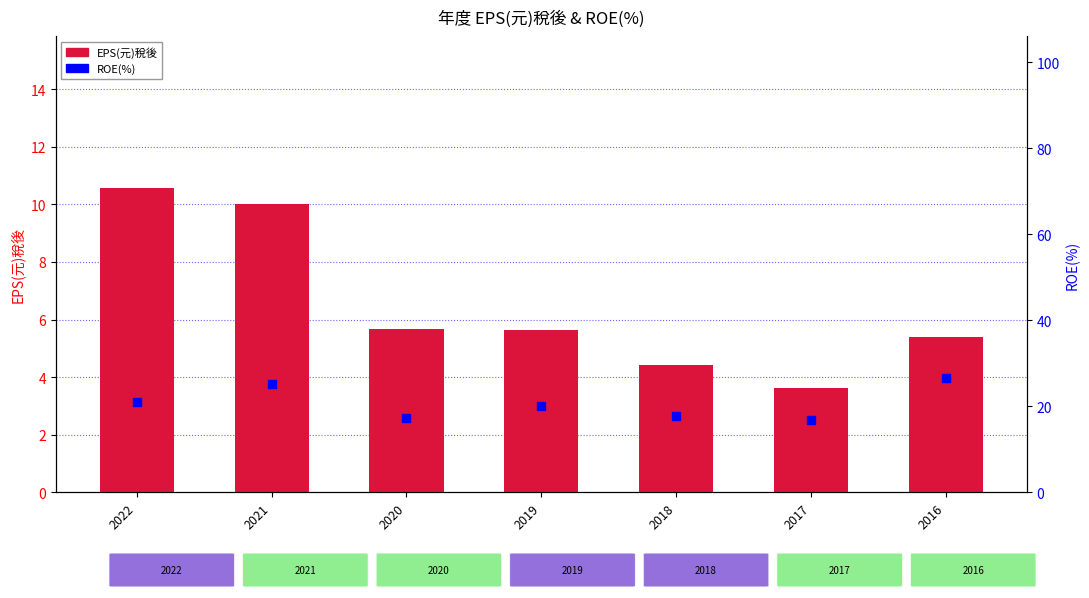

At which category is the sum across all series the highest?

2021